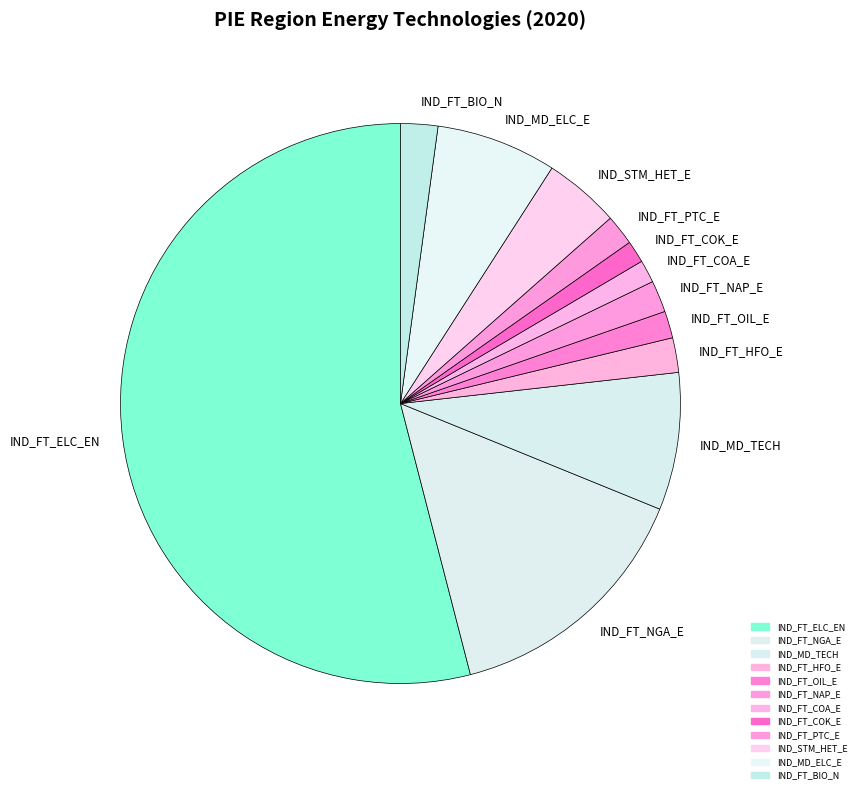

How many segments does this pie chart have?

12